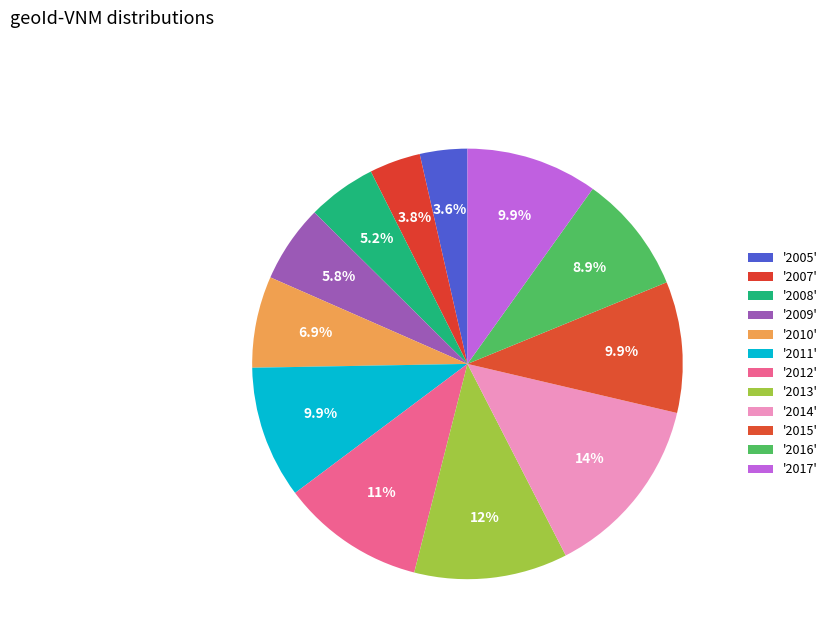

Count the number of slices in the pie.

12